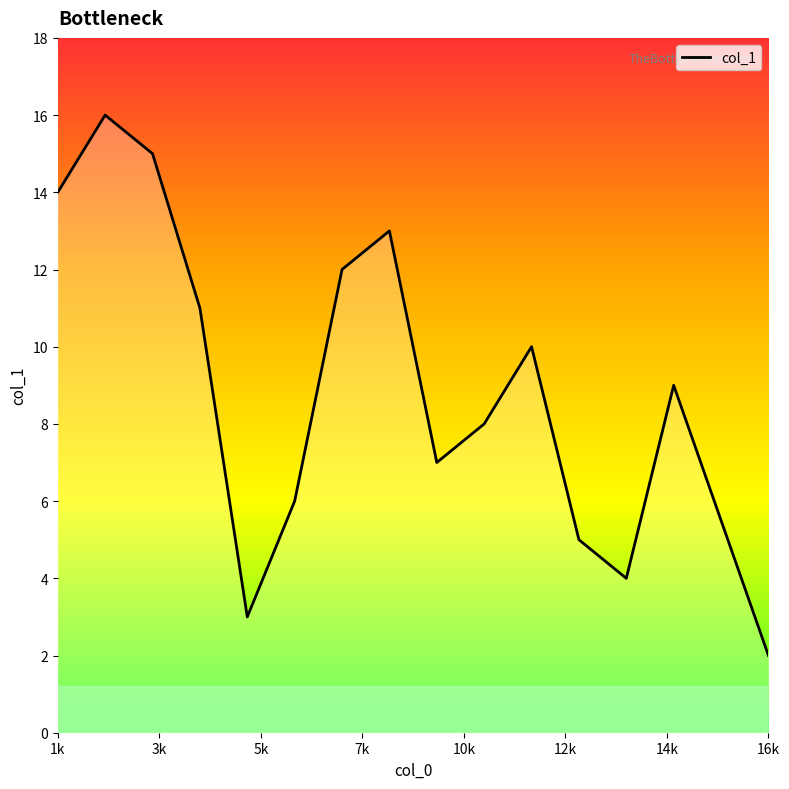

What is the maximum value shown in the chart?

16